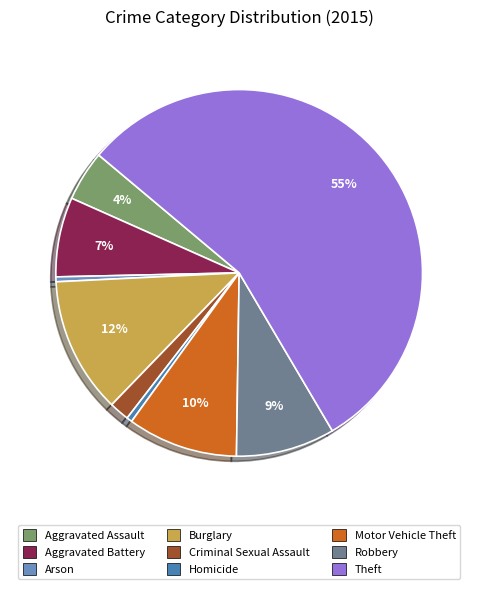

The Burglary slice represents 12% of the pie. True or false?

True